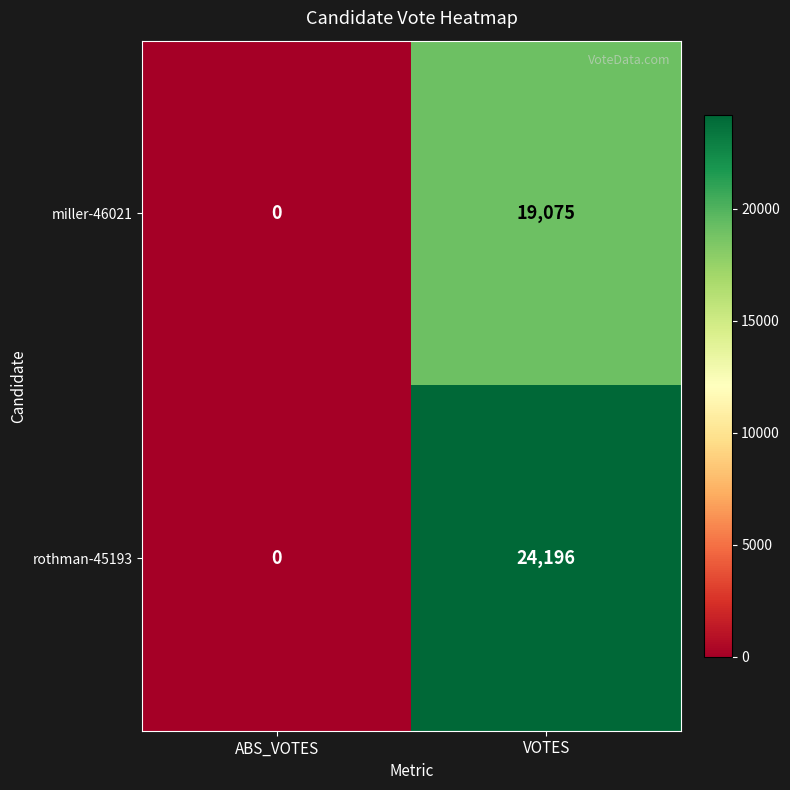

True or false: rothman-45193 has a value of 24196 at VOTES.

True